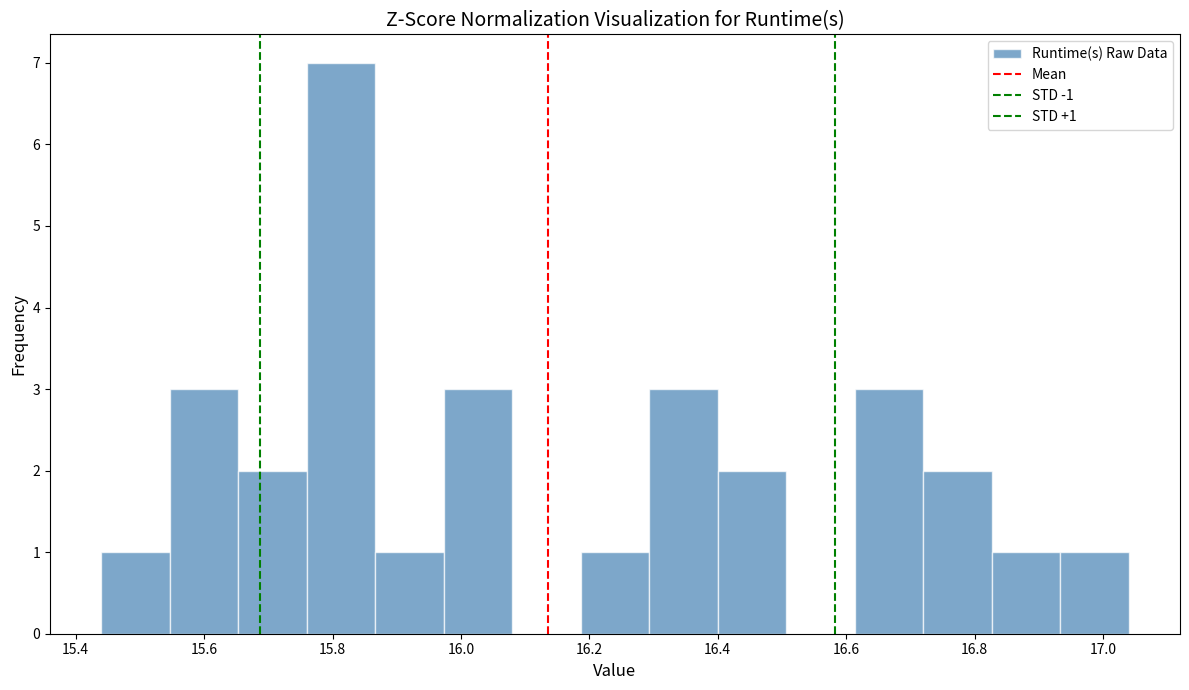

Which range on the x-axis has the tallest bar?

15.76 to 15.86